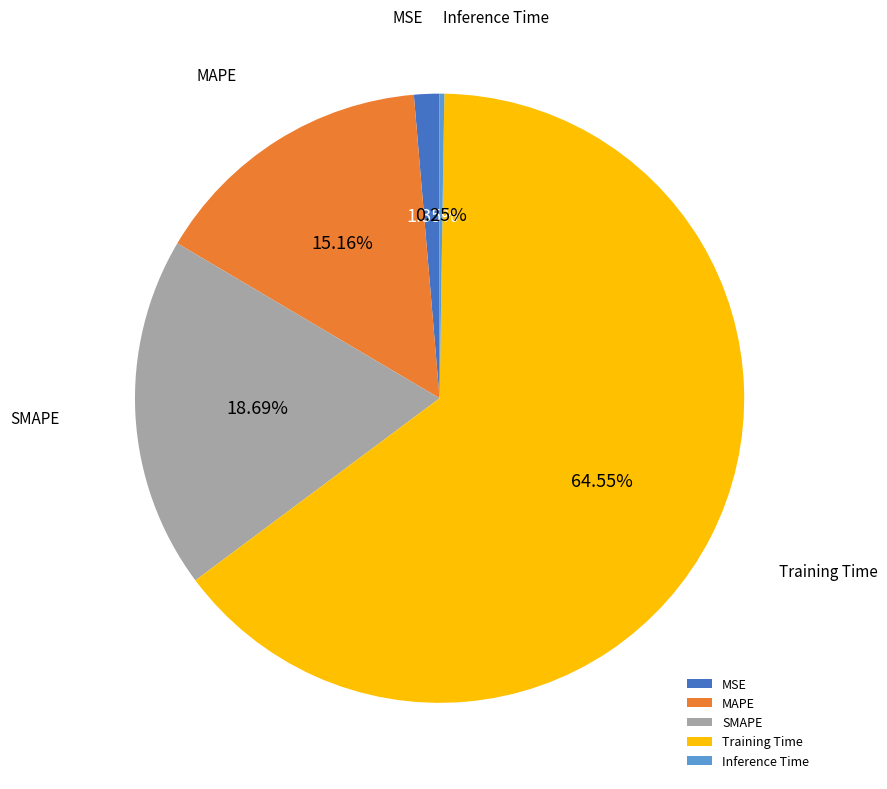

Do MAPE and MSE together represent more than half of the pie?

No